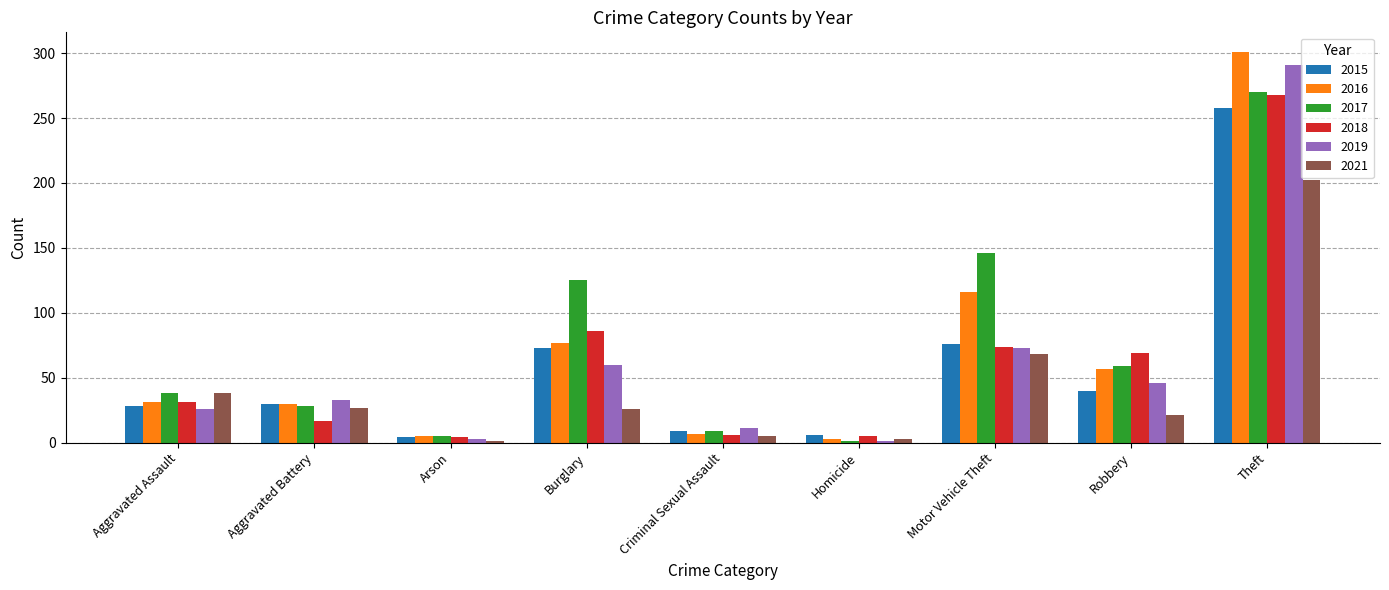

Is the value of 2021 at Burglary greater than the value of 2016 at Aggravated Assault?

No